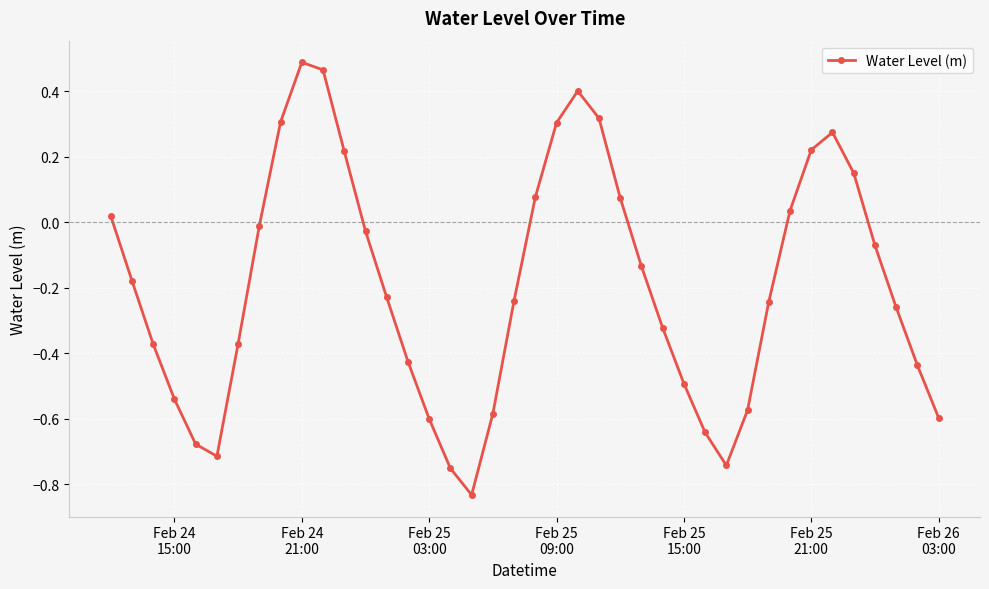

How many points are higher than both their immediate neighbors (excluding endpoints)?

3